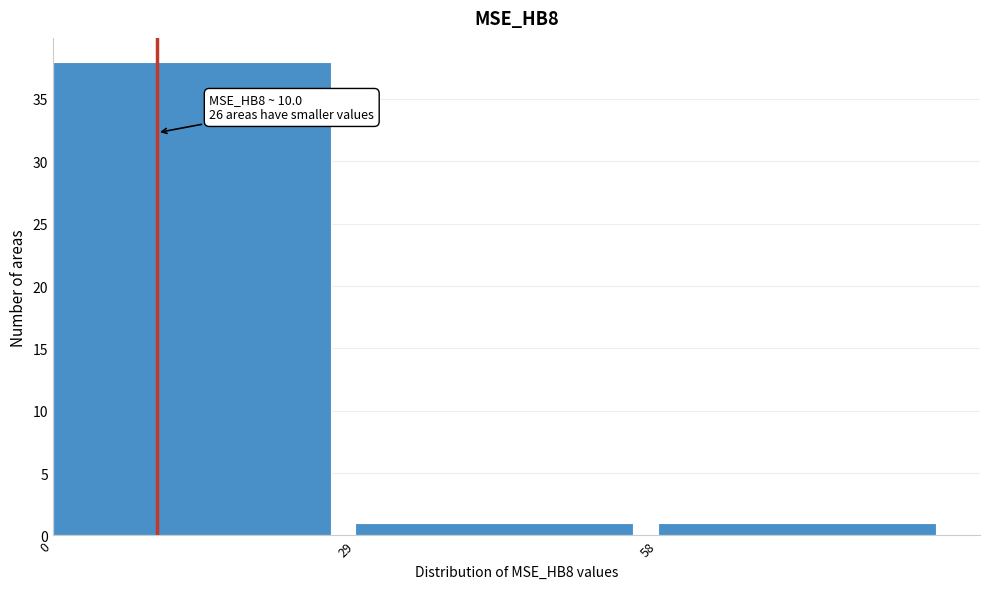

Over which range of the x-axis is the bar tallest?

0 to 29